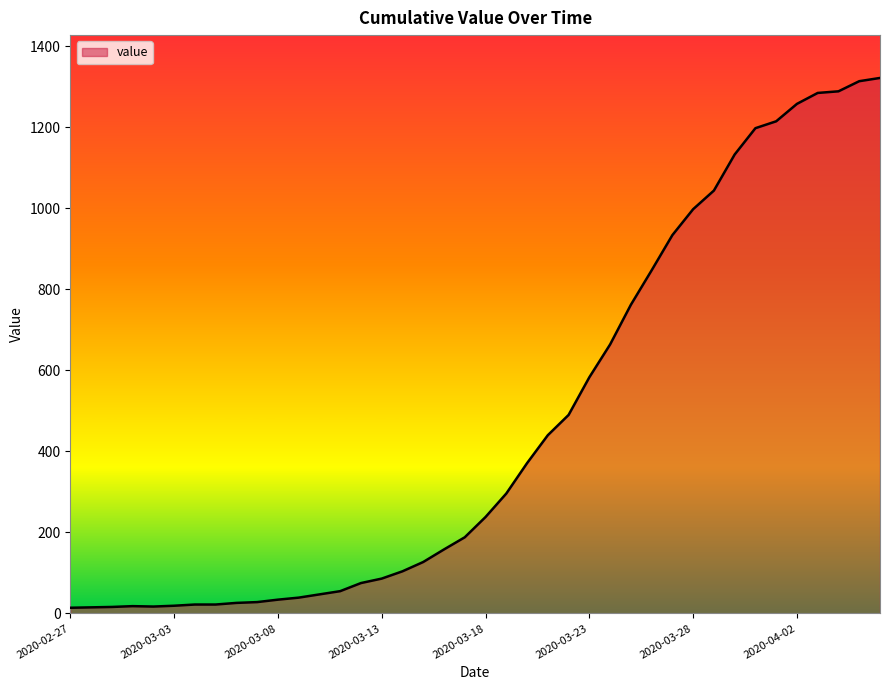

What is the maximum value shown in the chart?

1322